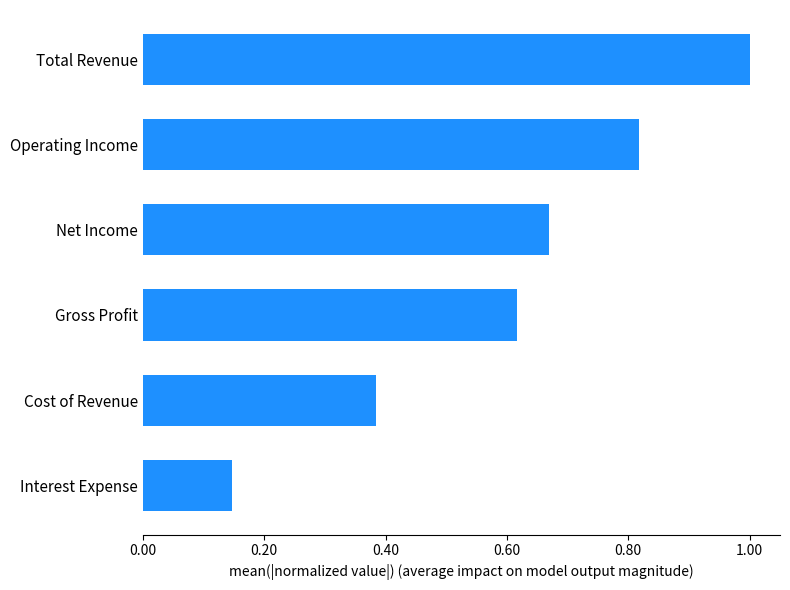

What is the sum of all values?

3.6